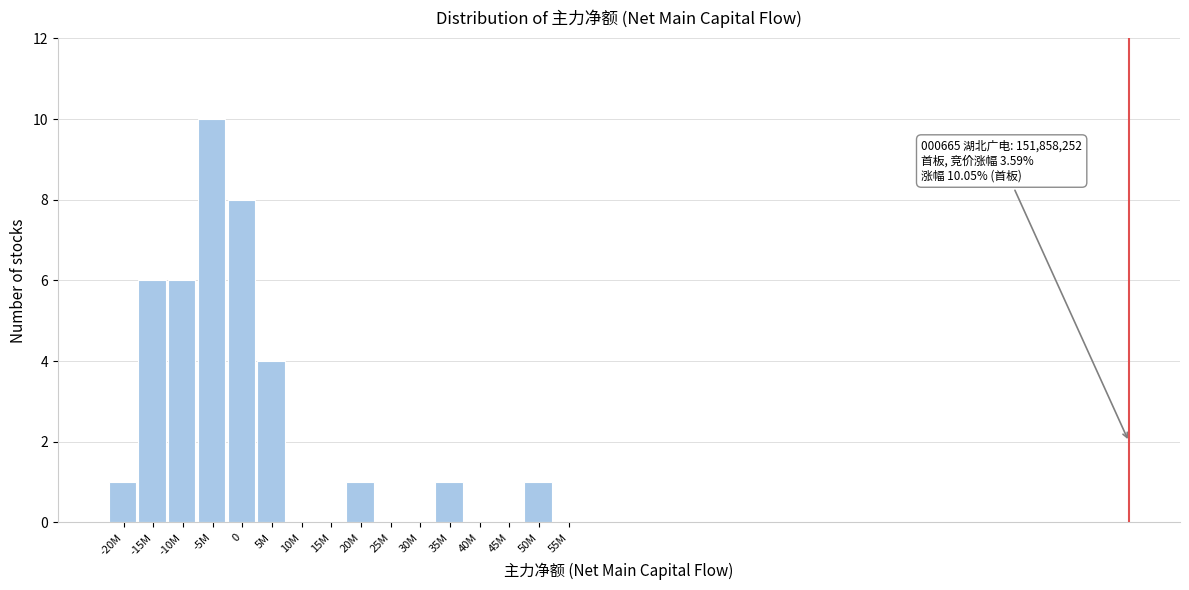

Reading left to right, transcribe all the data shown in this chart.

-20M=1	-15M=6	-10M=6	-5M=10	0=8	5M=4	10M=0	15M=0	20M=1	25M=0	30M=0	35M=1	40M=0	45M=0	50M=1	55M=0